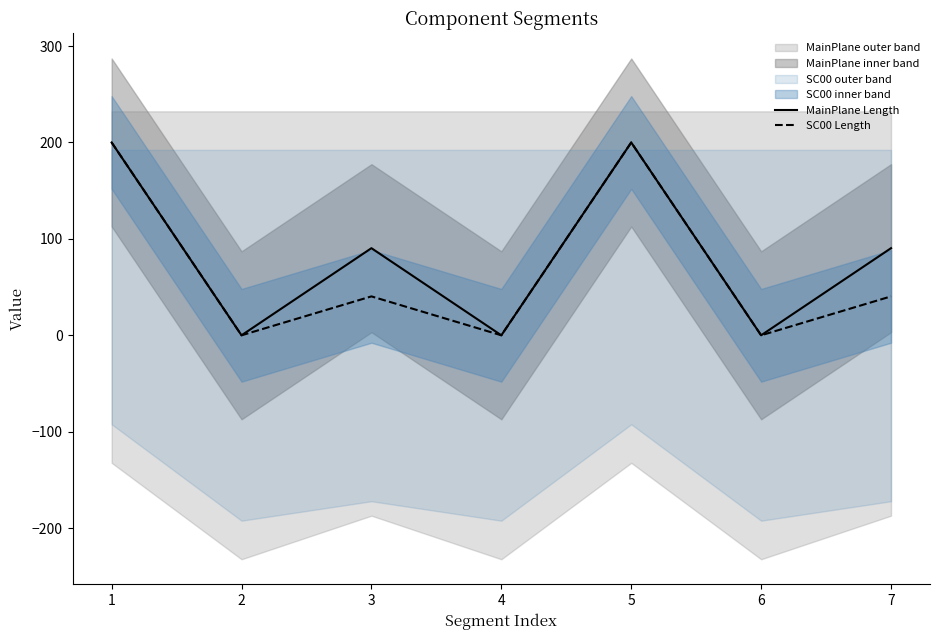

What is the highest value of the SC00 Length series?

200.0